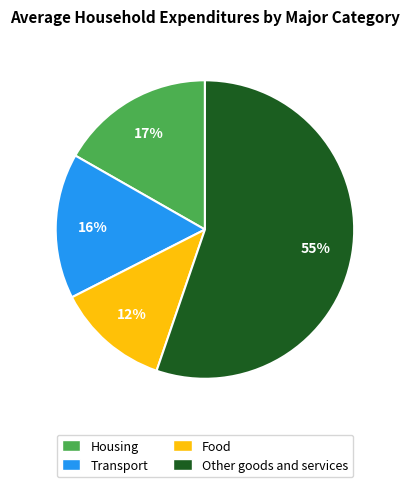

How many segments does this pie chart have?

4